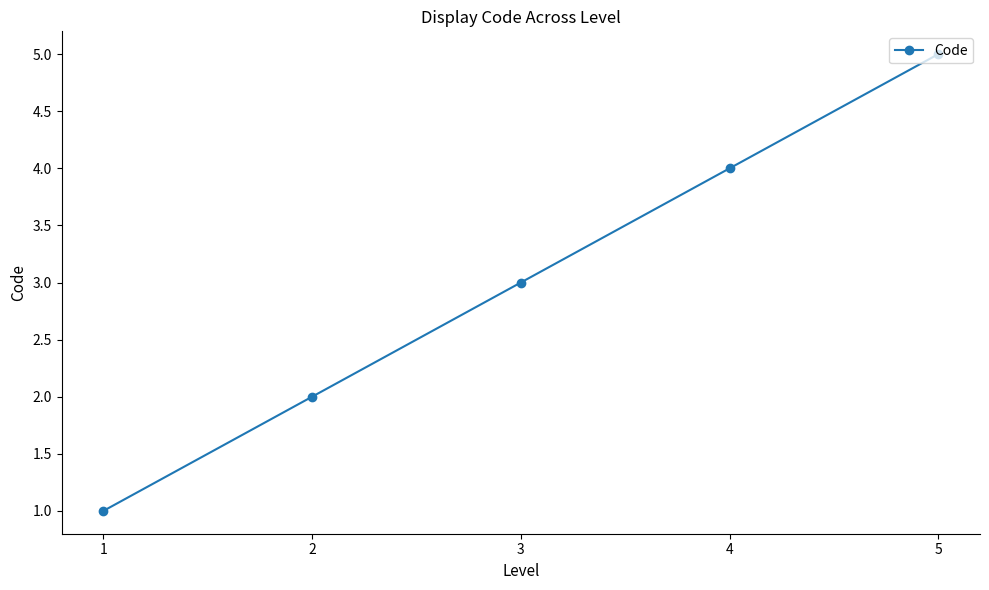

Which label corresponds to the smallest value in the chart?

1